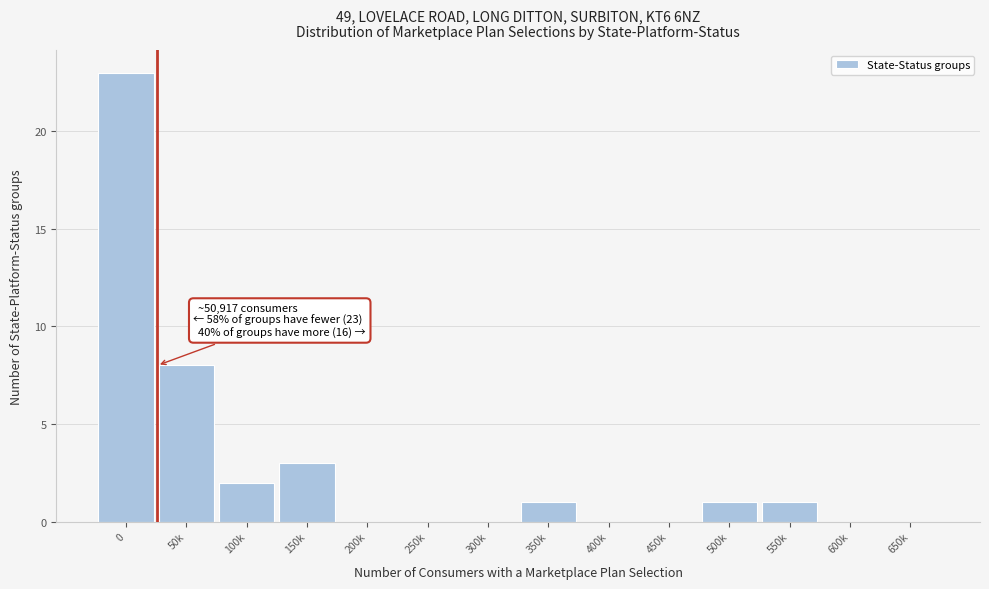

Reading left to right, list all the values displayed in this chart.

0=23	50k=8	100k=2	150k=3	200k=0	250k=0	300k=0	350k=1	400k=0	450k=0	500k=1	550k=1	600k=0	650k=0